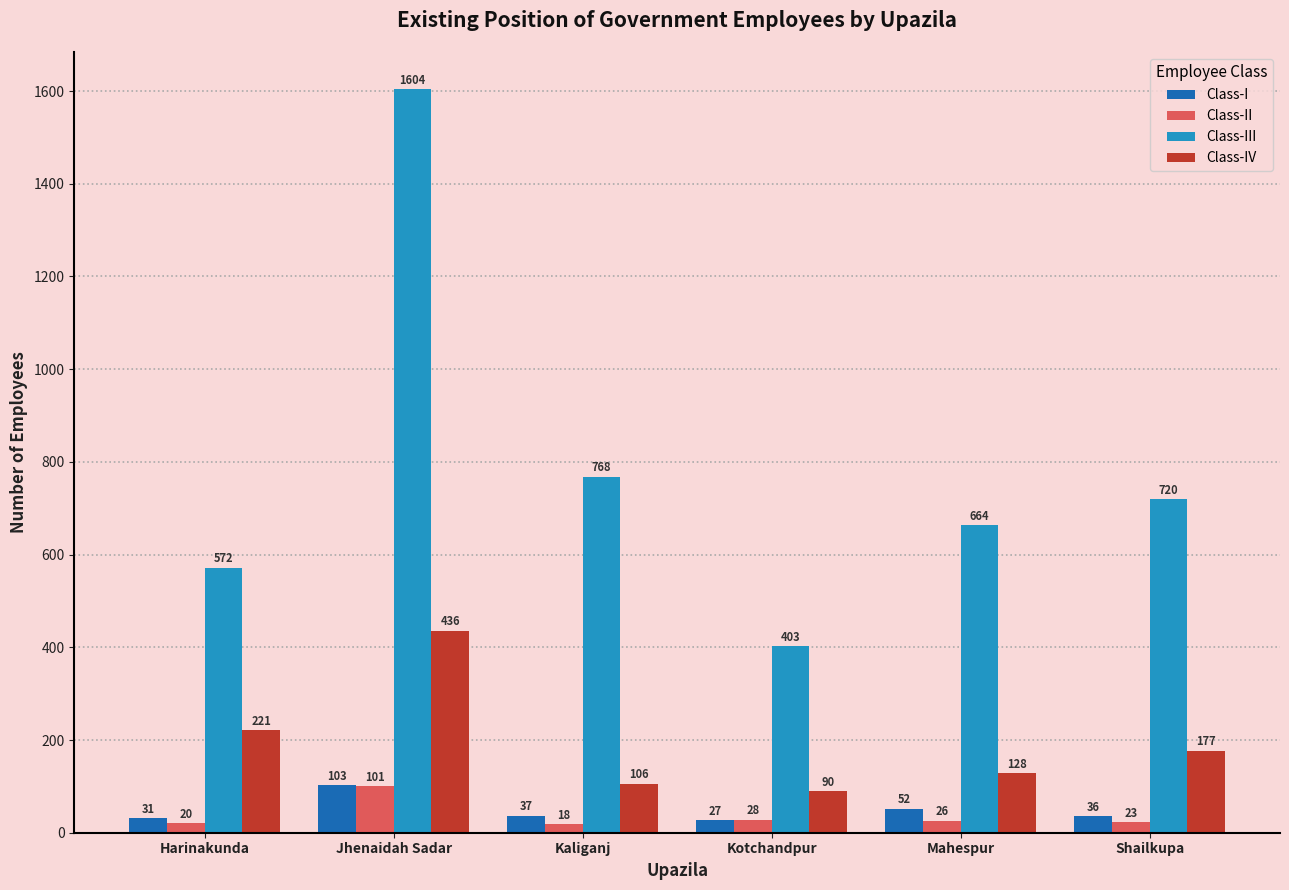

The Class-III series shows 926 at Harinakunda. True or false?

False